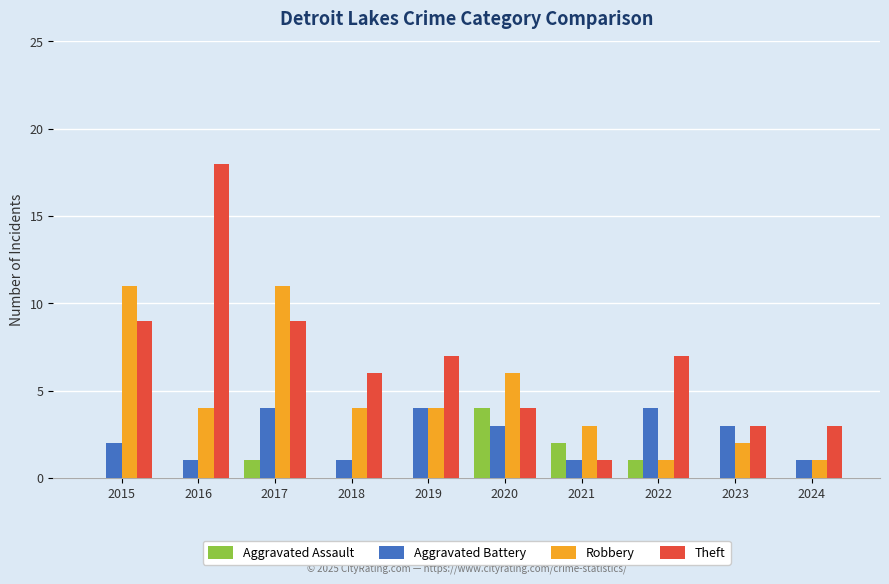

What is the difference between the Aggravated Assault values at 2017 and 2021?

1